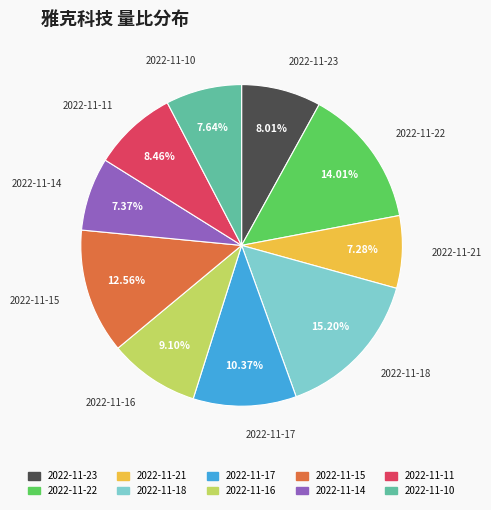

Between 2022-11-23 and 2022-11-16, which is larger?

2022-11-16